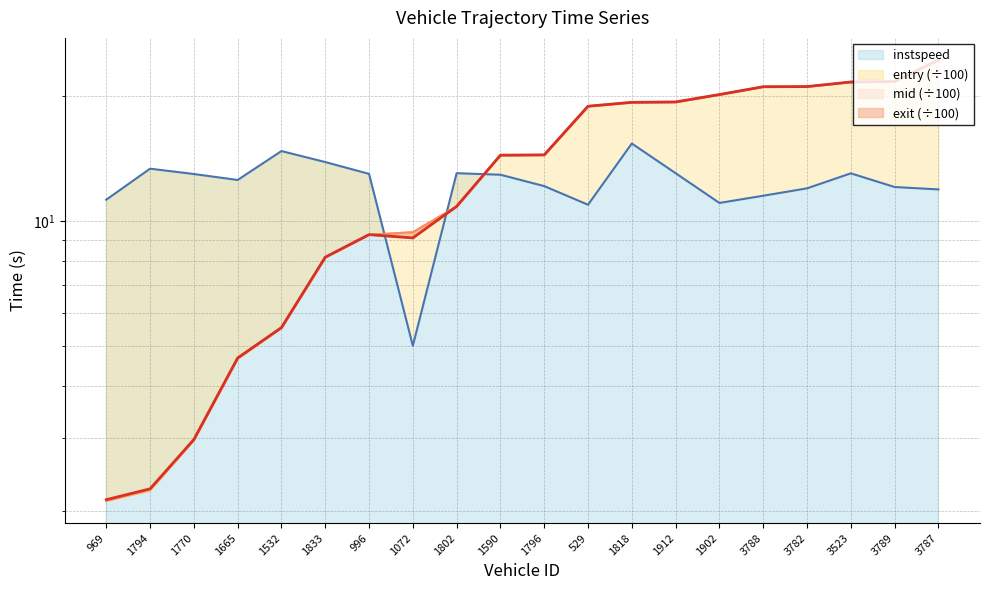

Reading left to right, list all the values displayed in this chart.

entry: 969=2.1	1794=2.2	1770=3.0	1665=4.7	1532=5.5	1833=8.2	996=9.2	1072=9.4	1802=10.8	1590=14.4	1796=14.4	529=18.9	1818=19.3	1912=19.3	1902=20.1	3788=21.0	3782=21.0	3523=21.6	3789=21.6	3787=24.4
mid: 969=2.1	1794=2.3	1770=3.0	1665=4.7	1532=5.5	1833=8.2	996=9.3	1072=9.4	1802=10.8	1590=14.4	1796=14.4	529=18.9	1818=19.3	1912=19.3	1902=20.1	3788=21.0	3782=21.0	3523=21.6	3789=21.6	3787=24.4
exit: 969=2.1	1794=2.3	1770=3.0	1665=4.7	1532=5.5	1833=8.2	996=9.3	1072=9.1	1802=10.8	1590=14.4	1796=14.4	529=18.9	1818=19.3	1912=19.3	1902=20.1	3788=21.0	3782=21.1	3523=21.6	3789=21.7	3787=24.4
instspeed: 969=11.2	1794=13.3	1770=13.0	1665=12.5	1532=14.7	1833=13.8	996=13.0	1072=5.0	1802=13.0	1590=12.9	1796=12.1	529=10.9	1818=15.3	1912=13.0	1902=11.0	3788=11.5	3782=12.0	3523=13.0	3789=12.1	3787=11.9